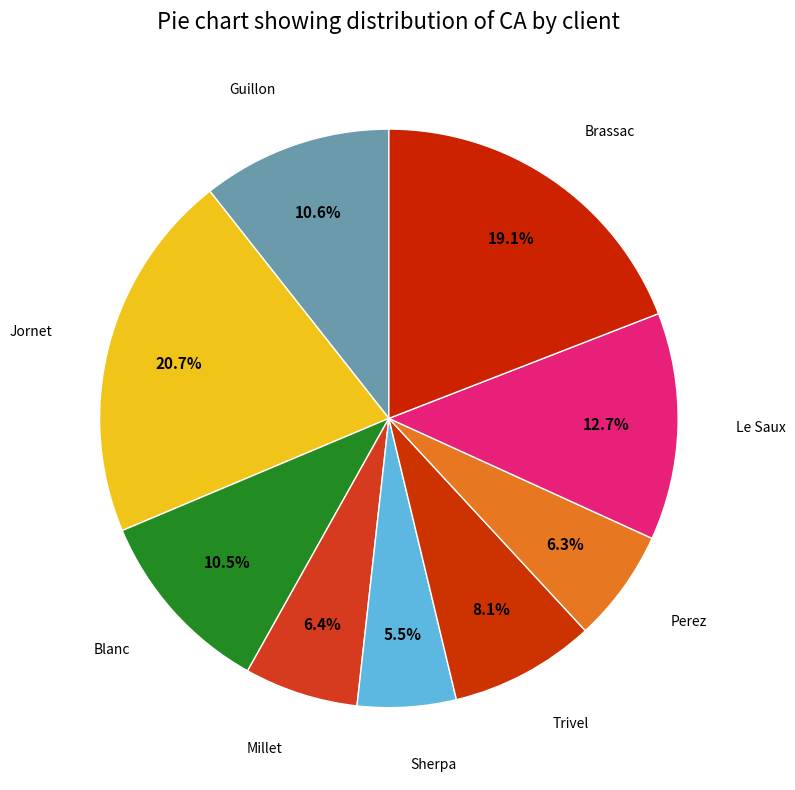

Count the number of slices in the pie.

9